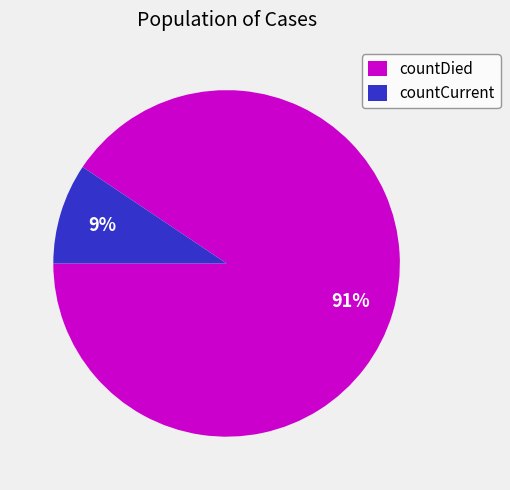

Which slice is the smallest?

countCurrent